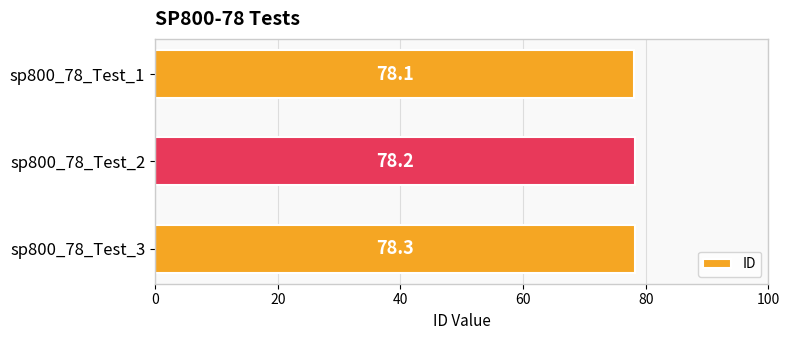

Which label corresponds to the largest value in the chart?

sp800_78_Test_3